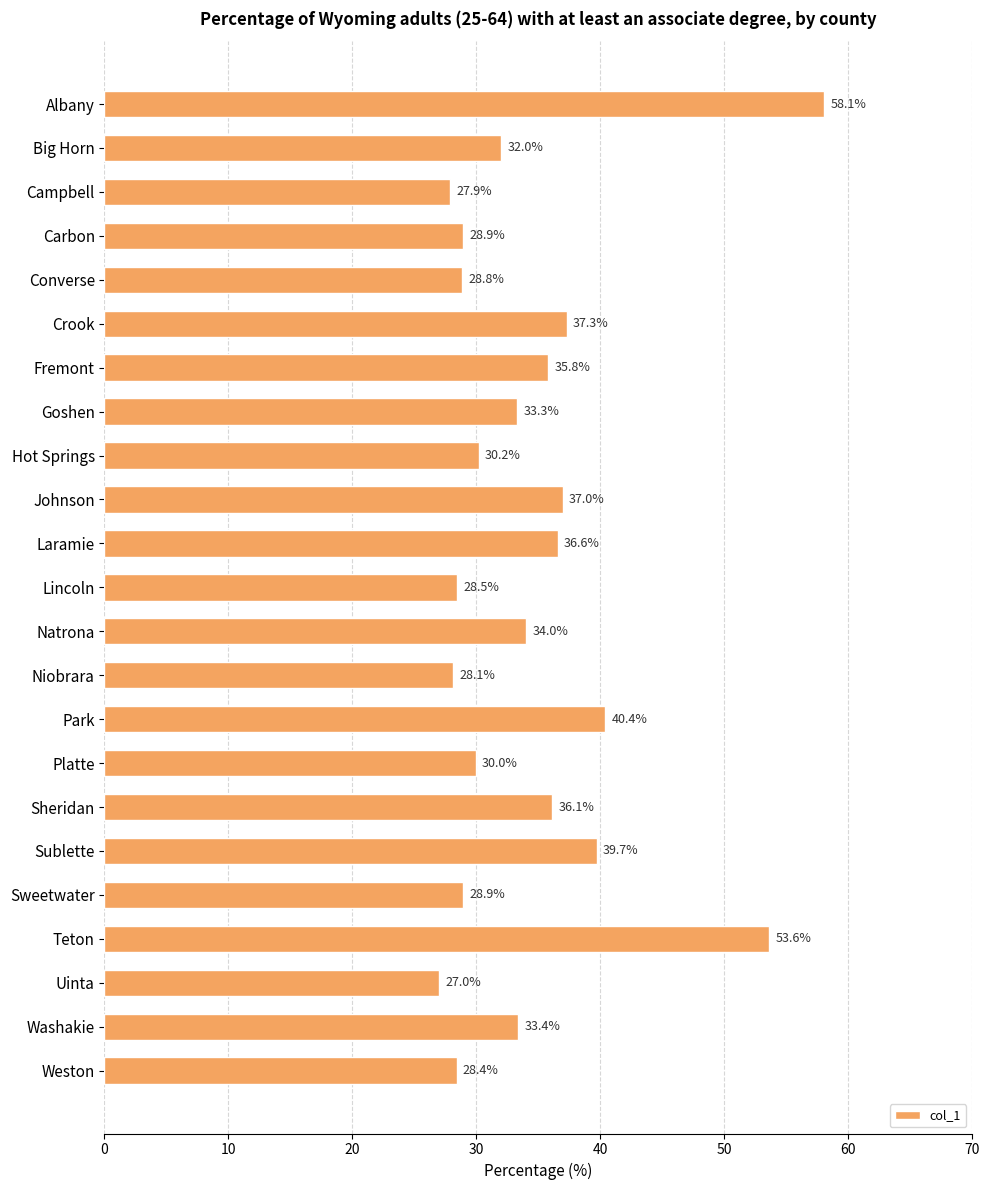

Reading top to bottom, list all the values displayed in this chart.

58.1	32.0	27.9	28.9	28.8	37.3	35.8	33.3	30.2	37.0	36.6	28.5	34.0	28.1	40.4	30.0	36.1	39.7	28.9	53.6	27.0	33.4	28.4